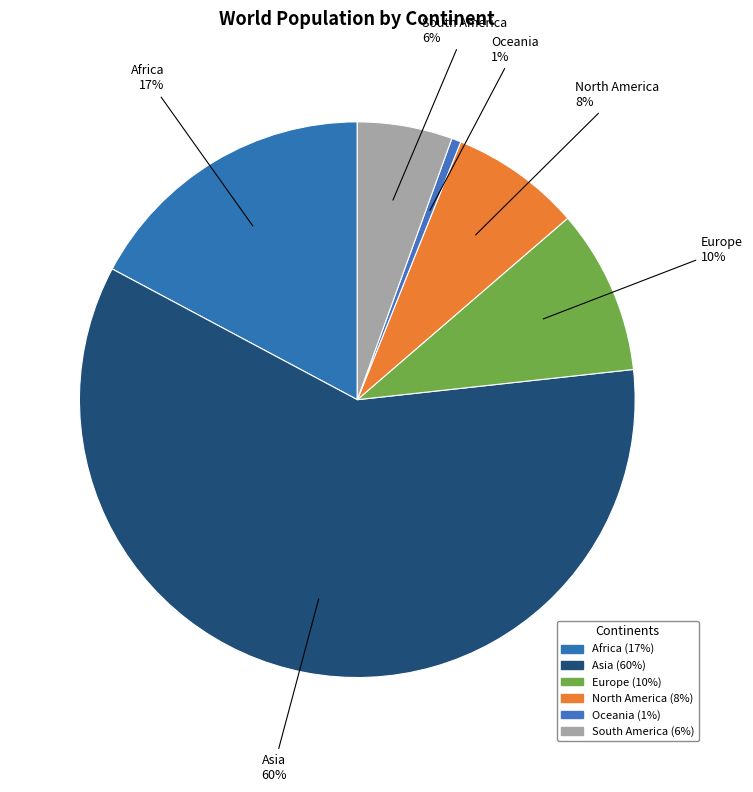

To the nearest percent, what is the average slice percentage?

17%